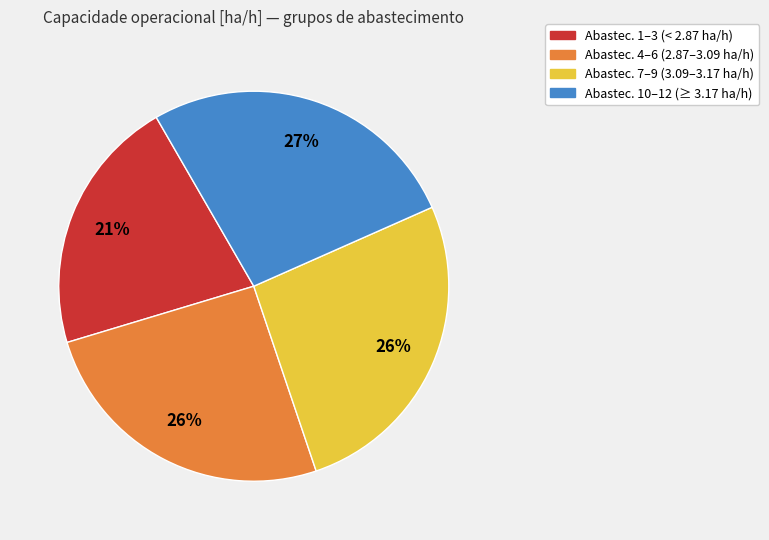

Is there any slice that represents more than half of the pie?

No